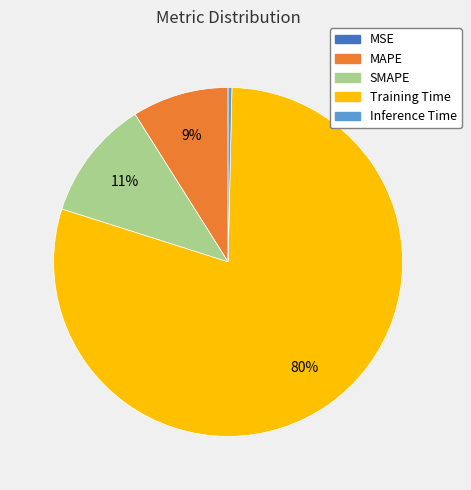

Which has a higher value, SMAPE or MAPE?

SMAPE